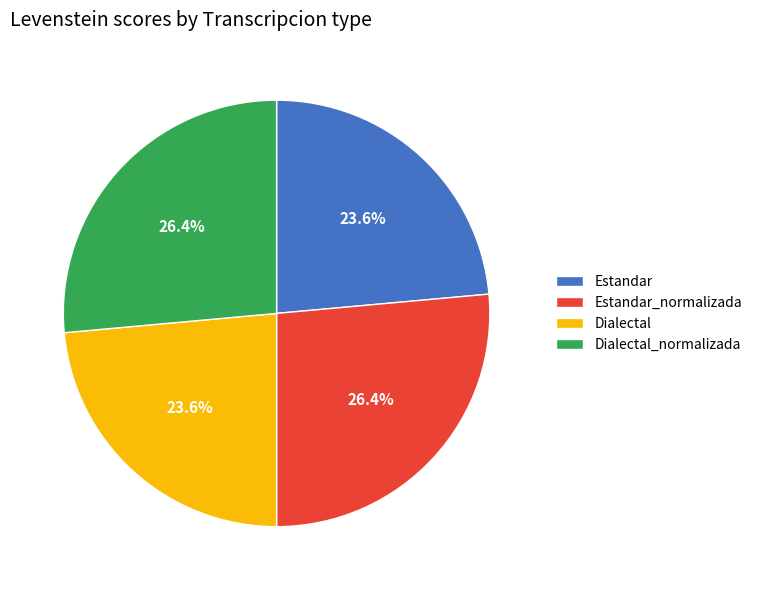

What percentage is the Dialectal_normalizada slice, to the nearest percent?

26%